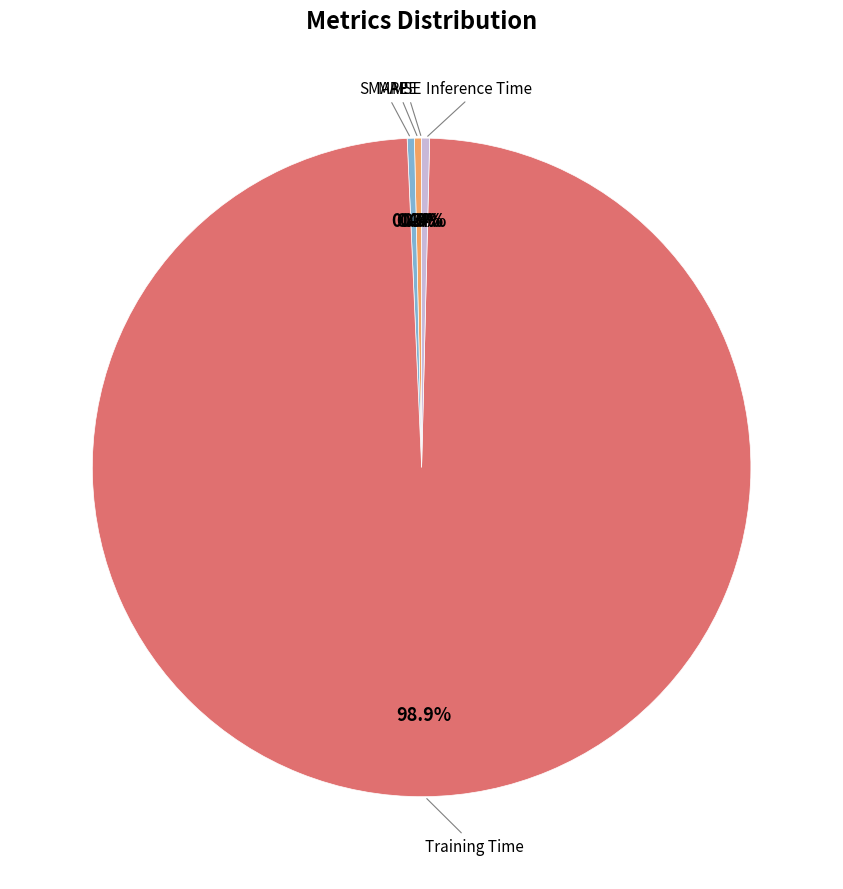

Is there a majority slice in this chart?

Yes